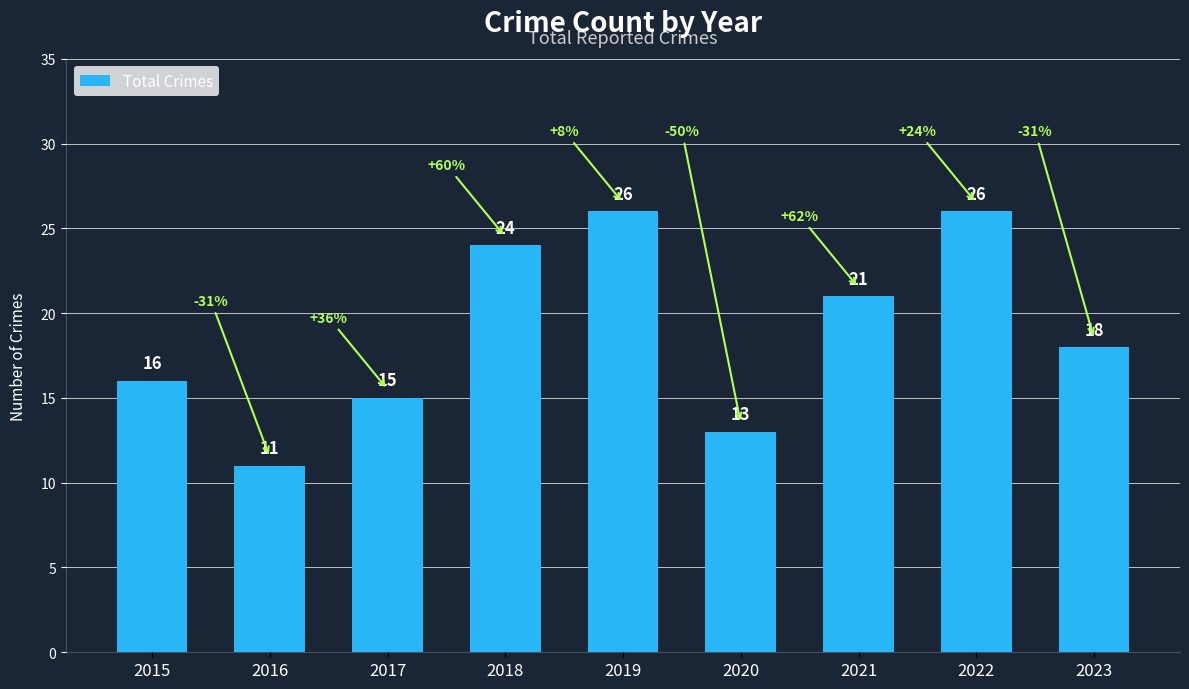

Between 2016 and 2019, which is larger?

2019